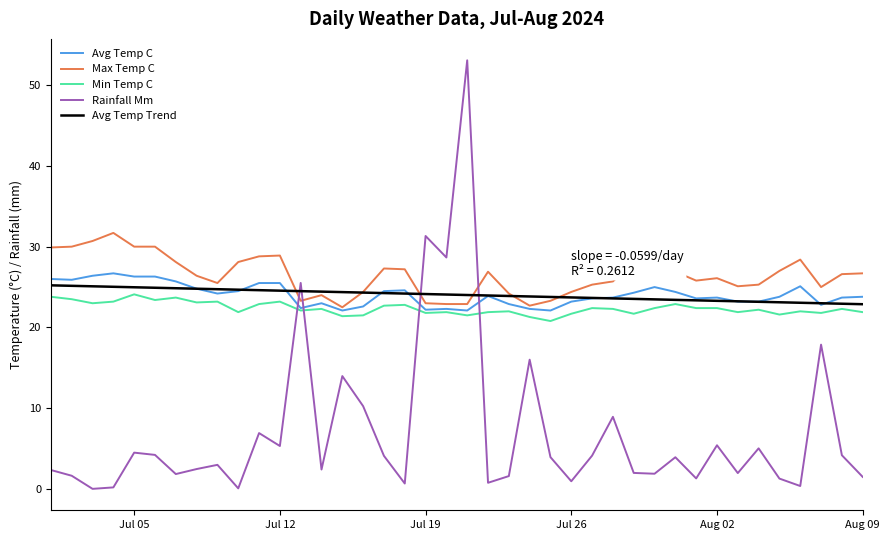

Which series has the widest spread of values?

Rainfall Mm